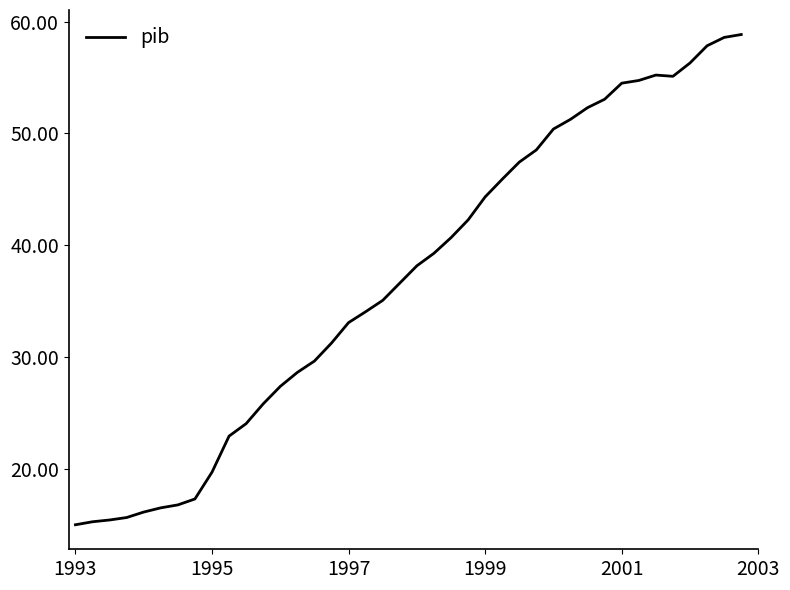

Count the number of values greater than 38.

20